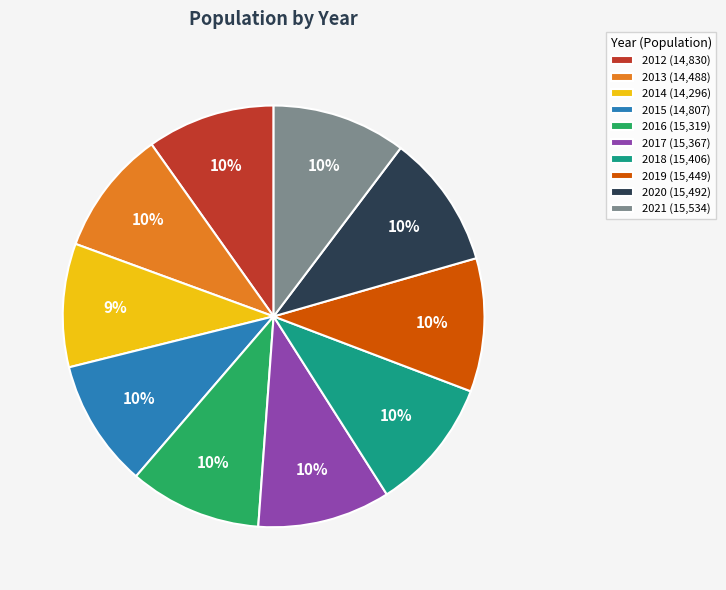

True or false: 2016 (15,319) accounts for 2% of the total.

False